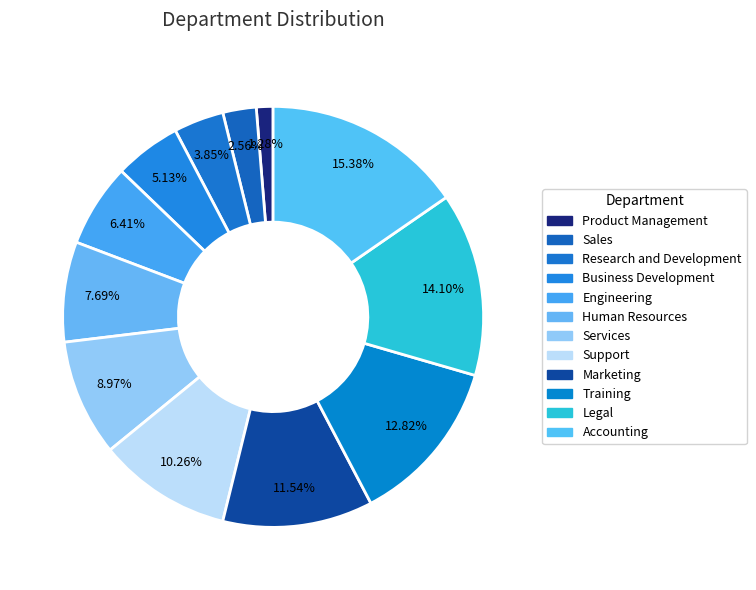

Approximately how many times larger is the value at Human Resources compared to Business Development?

1.5